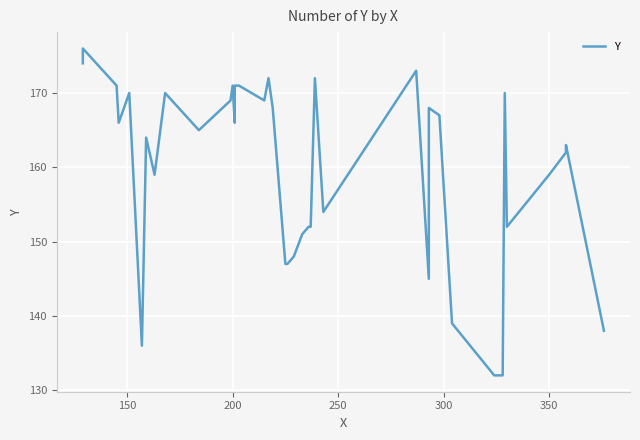

What is the label of the 38th point from the right?

200